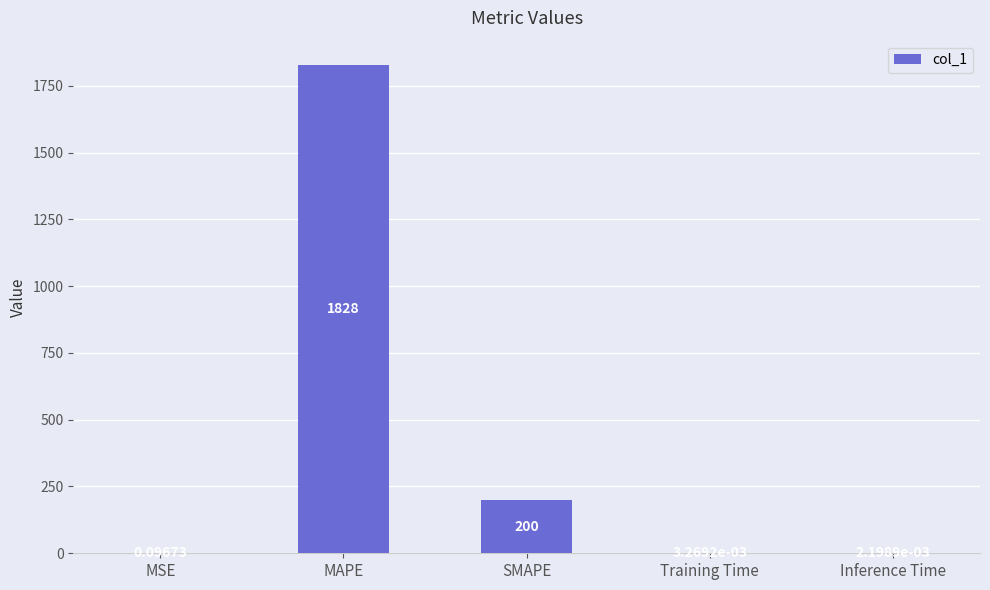

At which label is the value closest to 913?

SMAPE